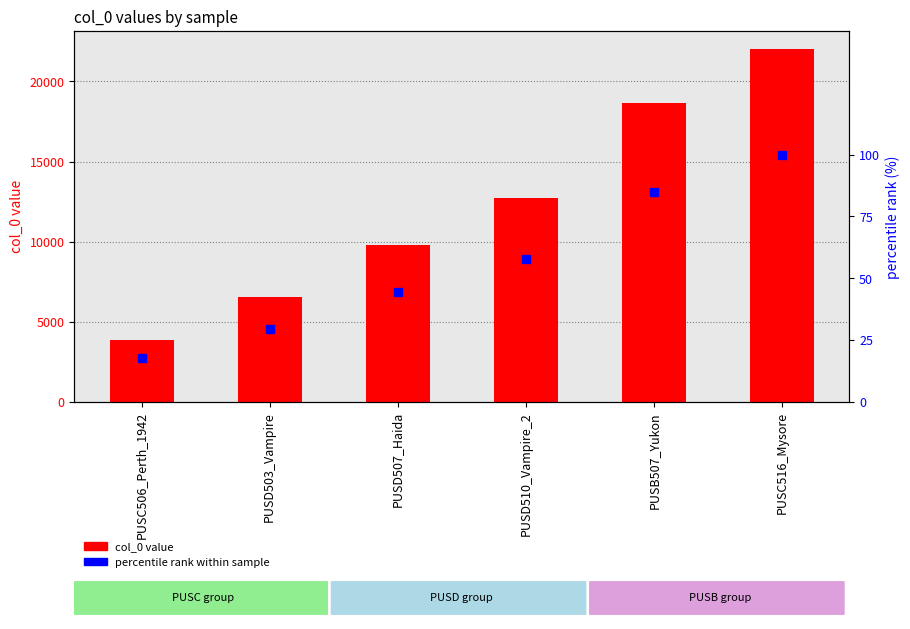

How many col_0 values are between 6533 and 18679?

4